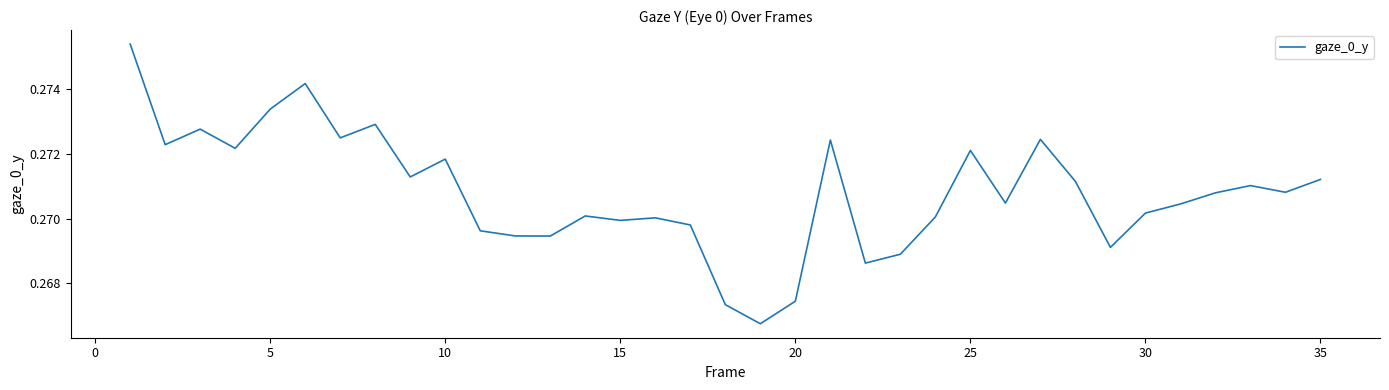

What is the maximum value shown in the chart?

0.3